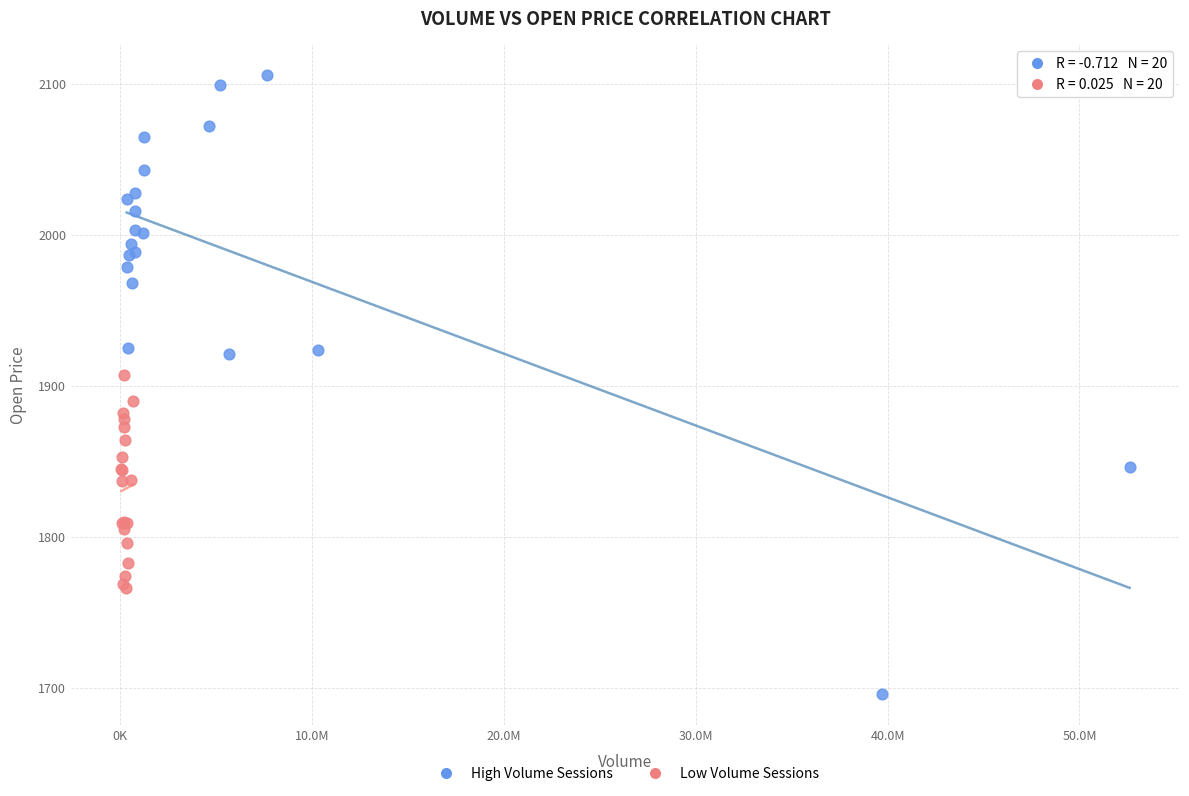

Which series has the largest Y range (max minus min)?

High Volume Sessions